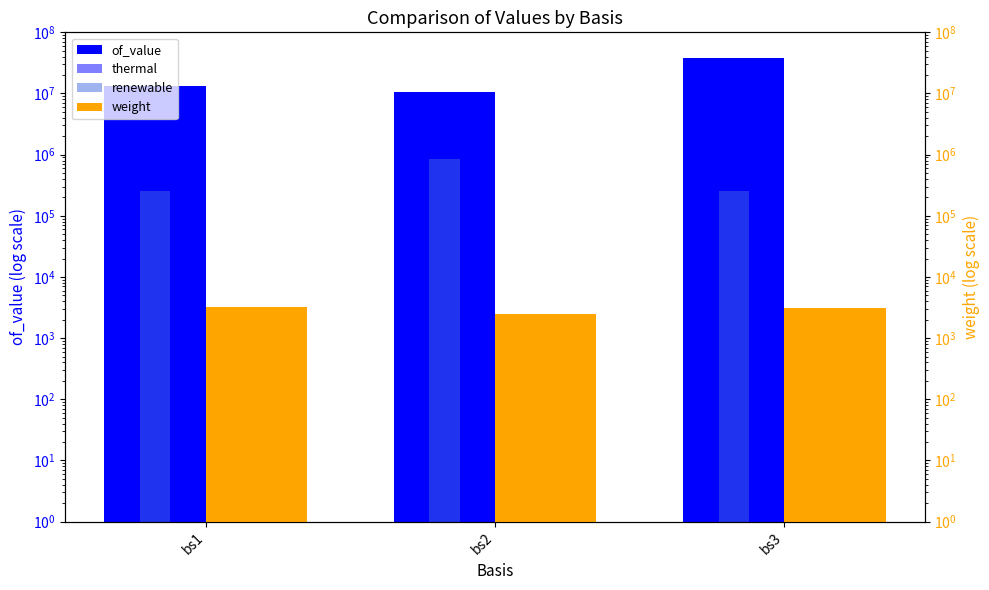

What is the total value across all series at bs1?

14282208.9